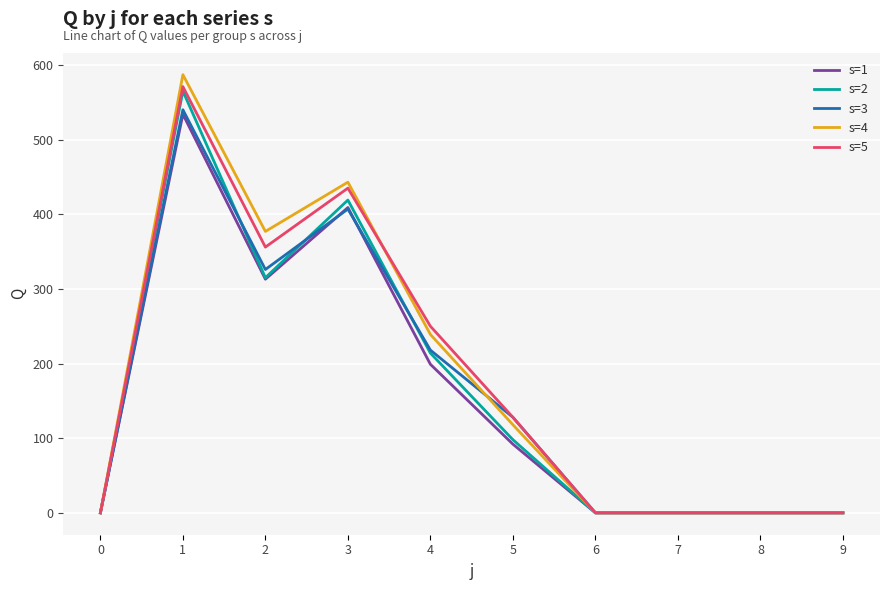

The value of s=5 at 6 is 282. True or false?

False